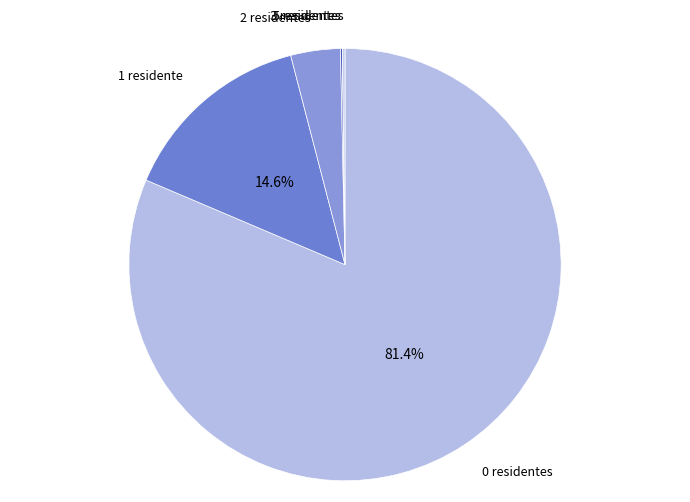

Does any single category account for the majority?

Yes